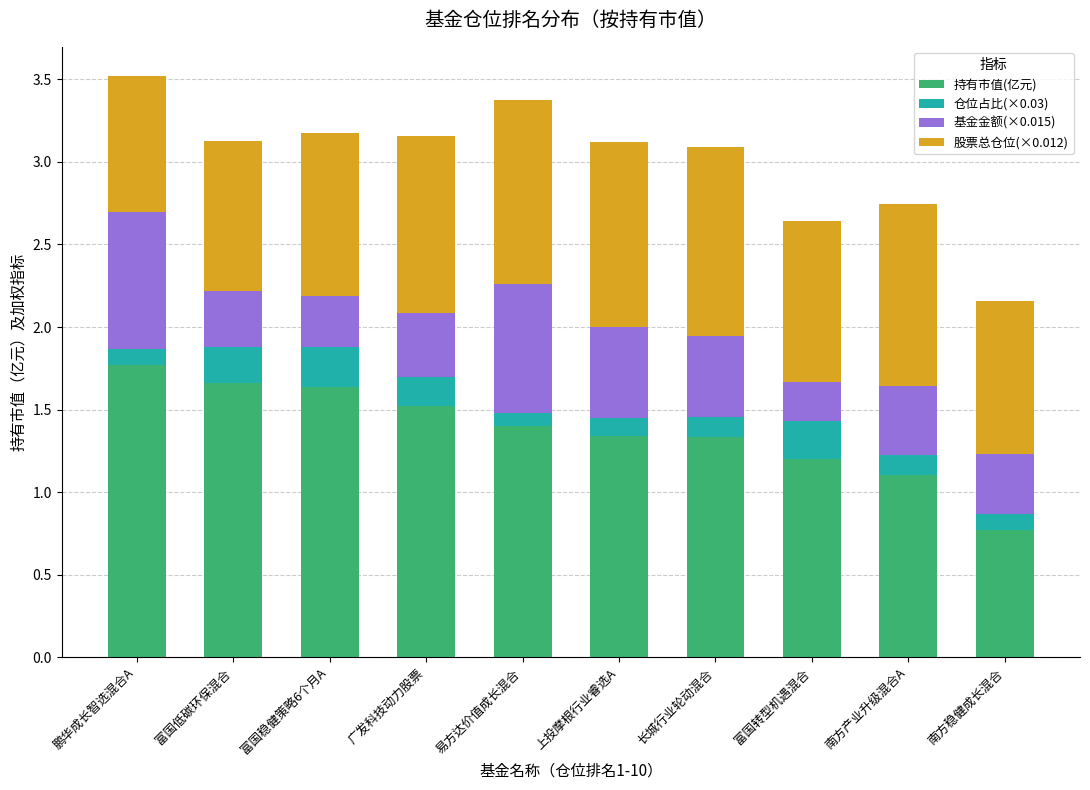

What is the difference between the maximum and minimum values in the 持有市值(亿元) series?

1.0